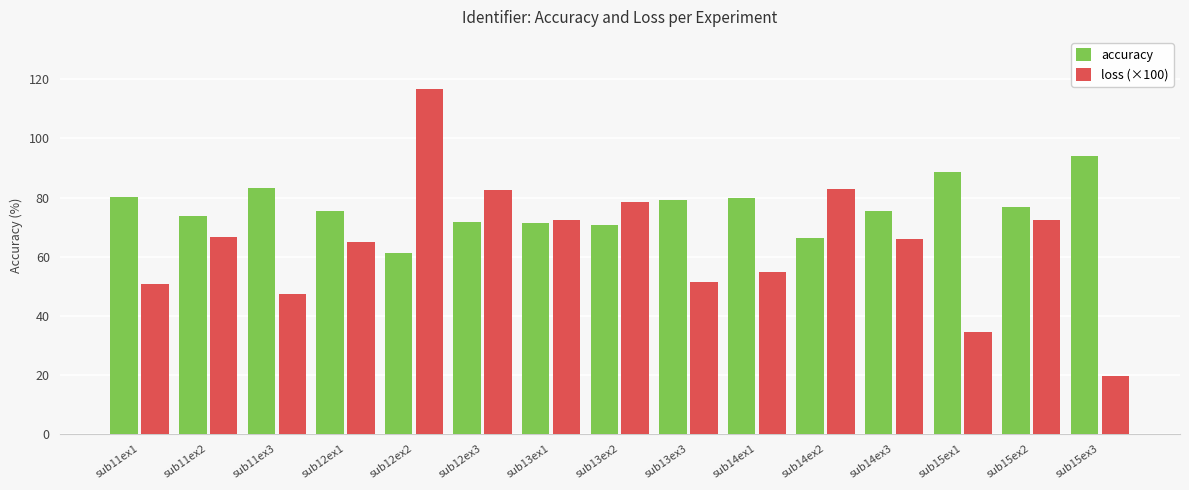

The value of loss (×100) at sub13ex2 is 127.7. True or false?

False